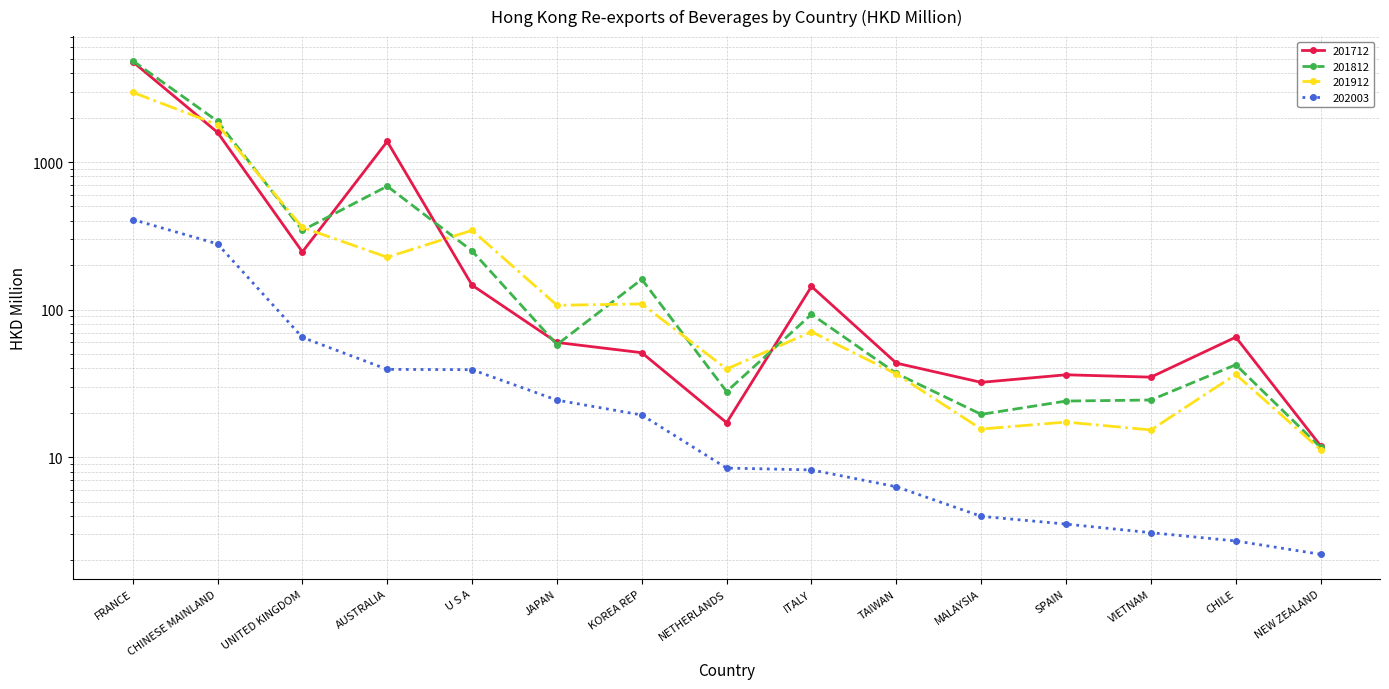

Which series has the widest spread of values?

201812